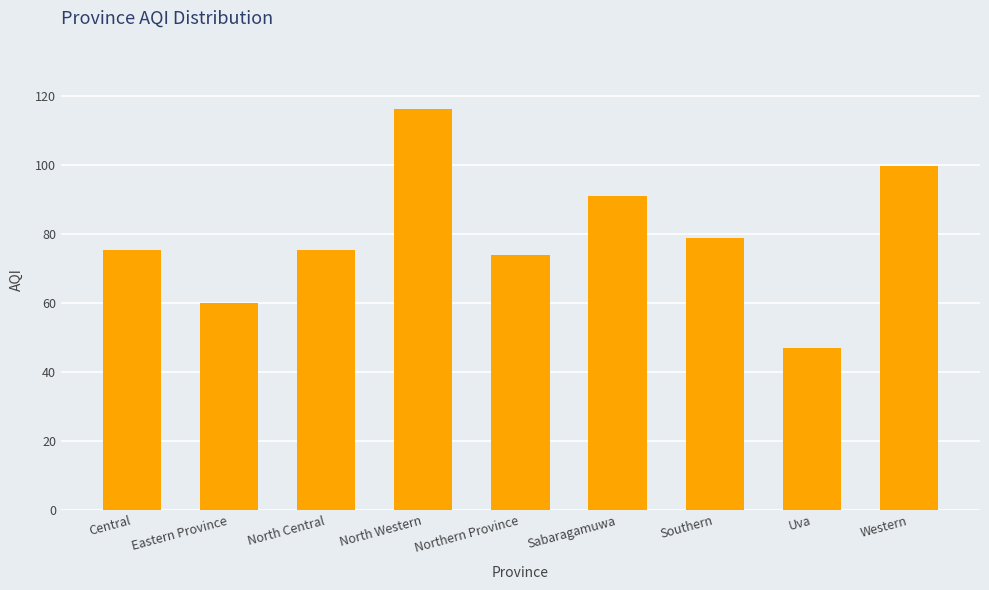

What is the sum of all values?

718.2